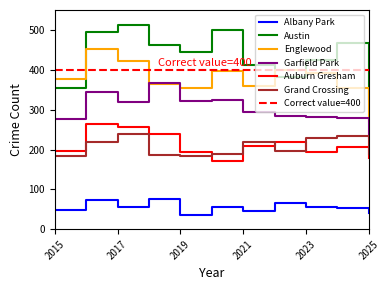

At which category does Englewood reach its first local peak?

2016